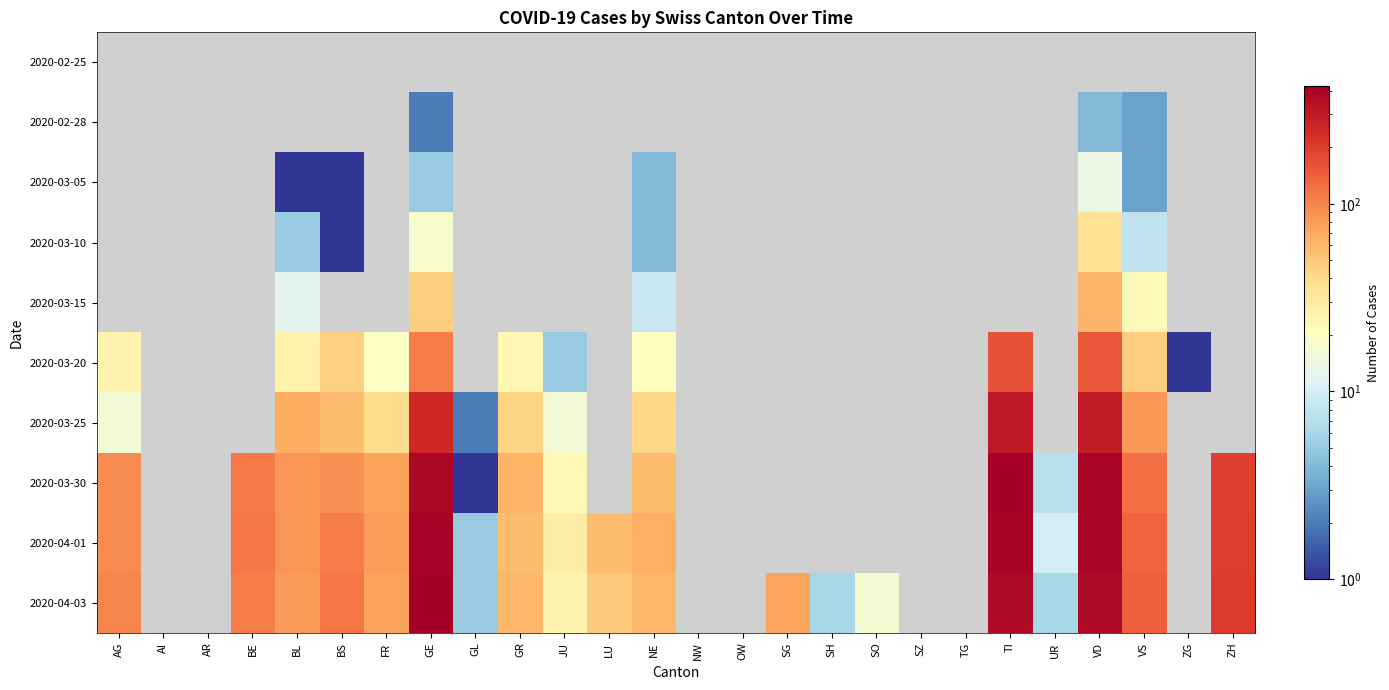

What is the spread (max minus min) of values at GE?

424